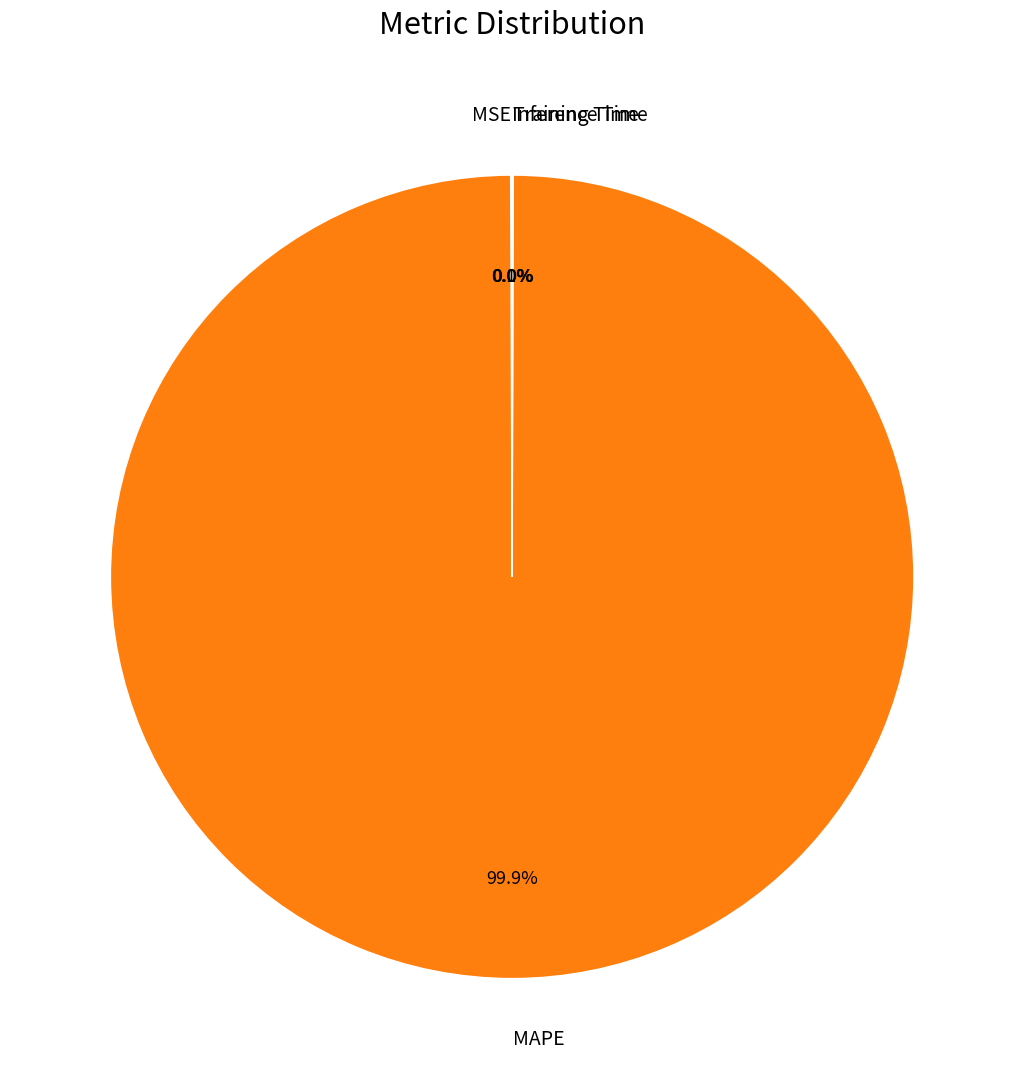

How much of the chart is everything except MAPE?

0.1%